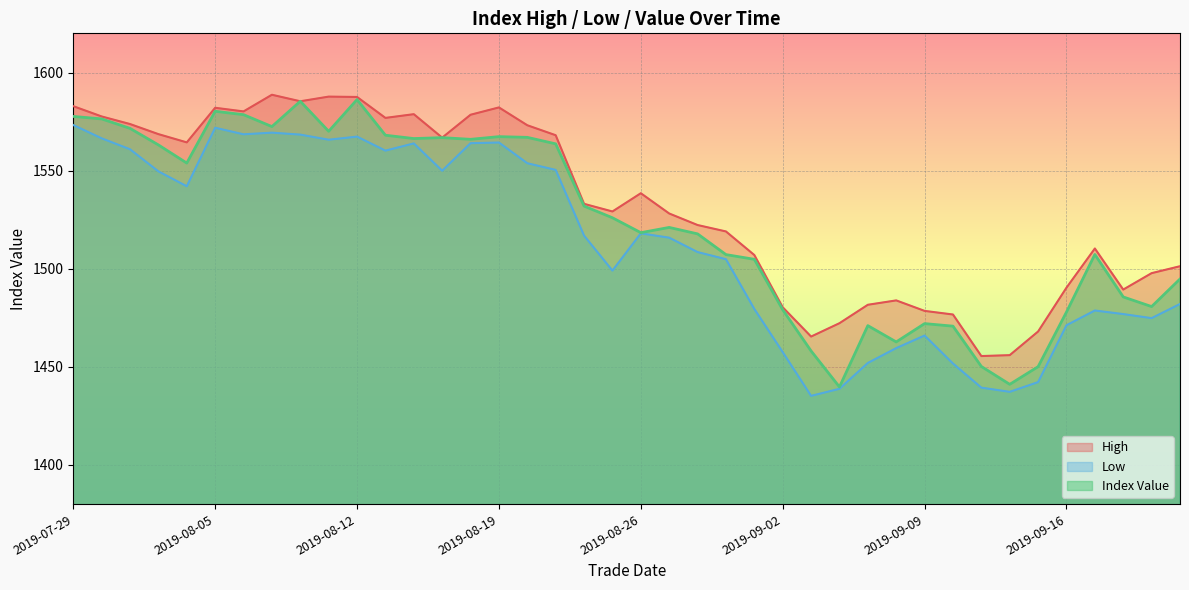

Reading left to right, extract all data points from this chart.

High: 1582.9	1577.6	1573.8	1568.6	1564.4	1582.0	1580.2	1588.7	1585.4	1587.7	1587.6	1576.9	1578.8	1566.8	1578.5	1582.2	1573.1	1568.1	1533.1	1529.2	1538.5	1528.2	1522.3	1519.0	1507.0	1480.3	1465.4	1472.2	1481.6	1483.9	1478.5	1476.7	1455.5	1456.0	1468.0	1490.3	1510.3	1489.4	1497.8	1501.3
Low: 1573.3	1566.5	1560.9	1549.6	1542.0	1571.9	1568.5	1569.4	1568.4	1565.8	1567.3	1560.2	1563.9	1550.0	1564.0	1564.3	1553.8	1550.4	1516.9	1499.0	1518.0	1515.8	1508.5	1504.9	1479.5	1457.5	1435.2	1438.8	1452.0	1459.5	1466.0	1451.7	1439.4	1437.2	1442.2	1471.2	1478.7	1476.9	1474.8	1482.0
Index Value: 1577.6	1576.4	1571.5	1563.1	1553.9	1580.3	1578.5	1572.5	1585.4	1570.1	1586.2	1568.1	1566.4	1566.8	1566.0	1567.3	1567.0	1563.7	1531.9	1526.0	1518.4	1521.1	1517.8	1507.2	1504.8	1479.1	1458.1	1439.7	1471.0	1462.7	1472.0	1470.7	1450.2	1441.1	1450.1	1477.9	1507.3	1485.6	1480.7	1494.8